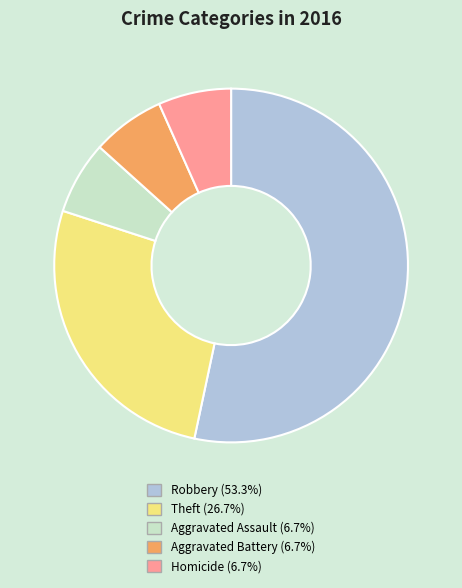

Is there a majority slice in this chart?

Yes